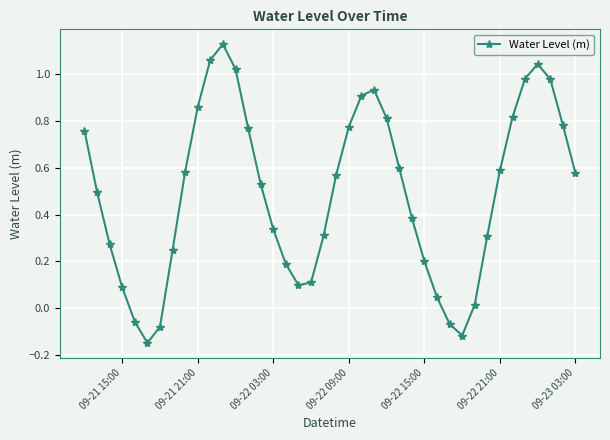

What is the sum of all values?

19.7